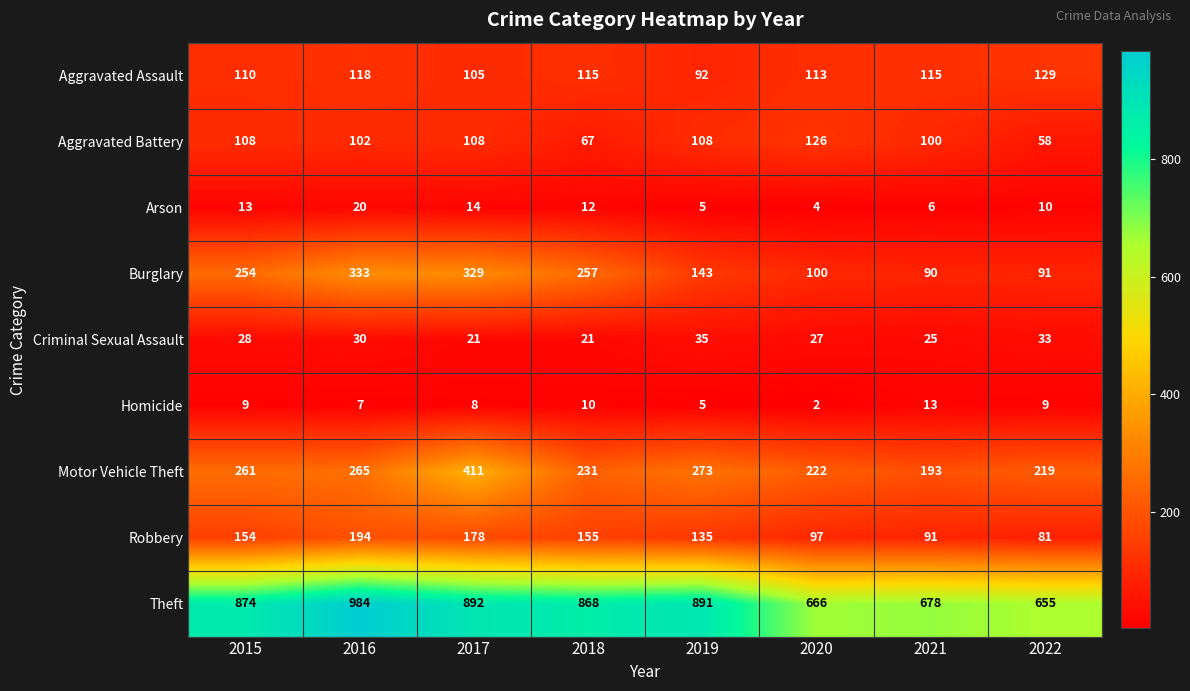

List the series in order of their peak value, lowest first.

Homicide, Arson, Criminal Sexual Assault, Aggravated Battery, Aggravated Assault, Robbery, Burglary, Motor Vehicle Theft, Theft